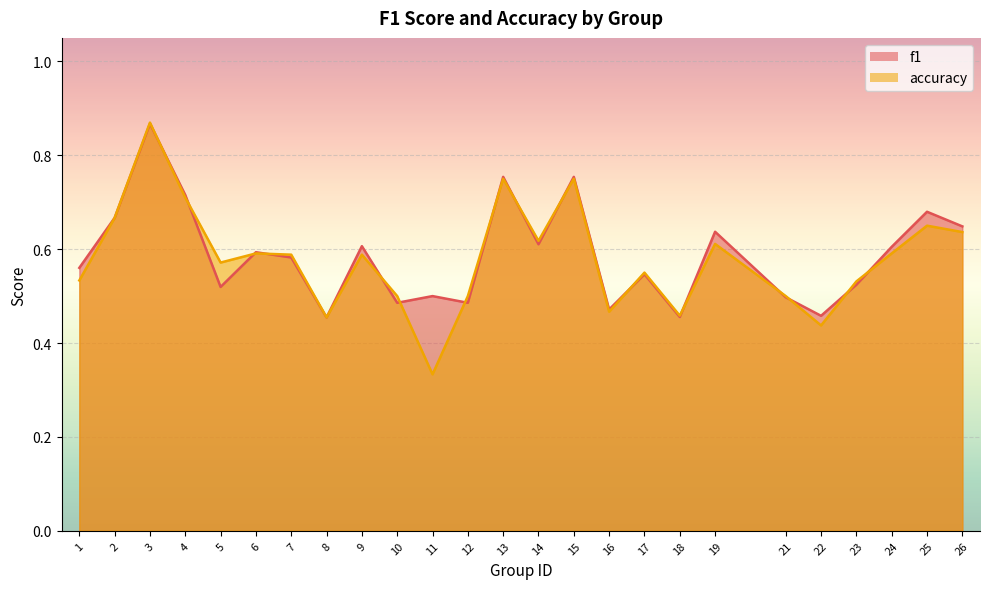

How many series are shown in this chart?

2